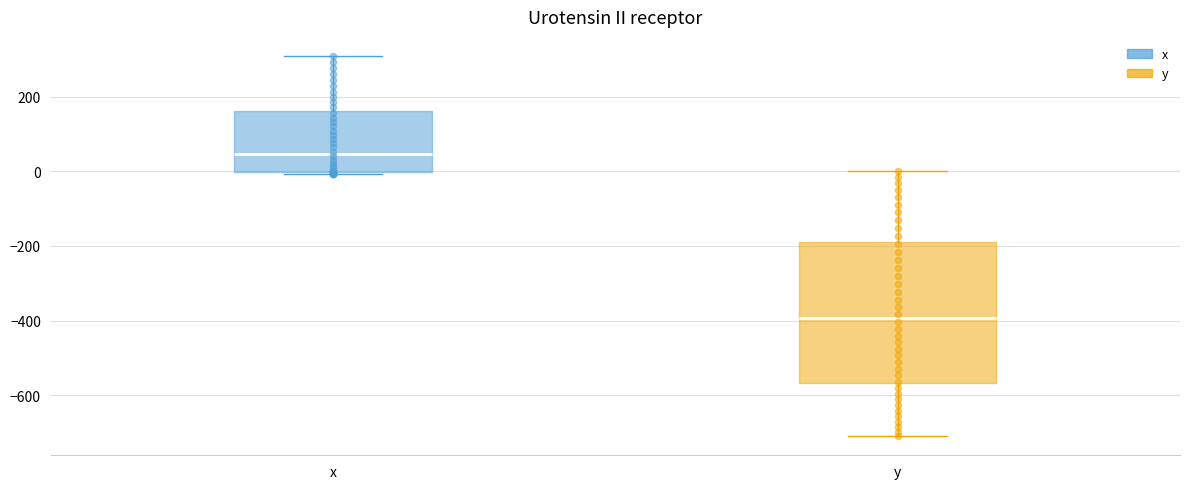

Where does the median line of the box for x sit on the y-axis? The values are not printed on the chart, so give them approximately, as read against the axis.

40